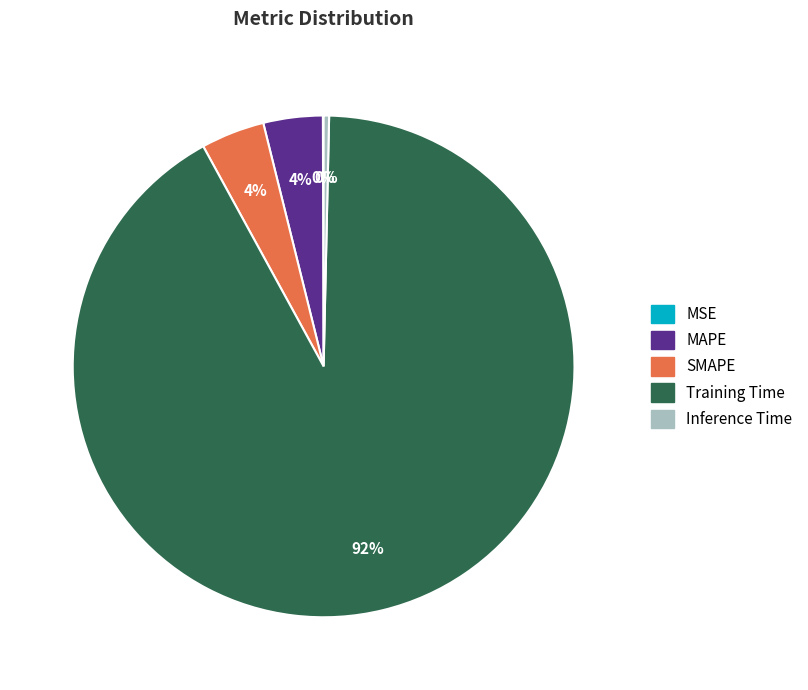

Do MAPE and SMAPE together represent more than half of the pie?

No